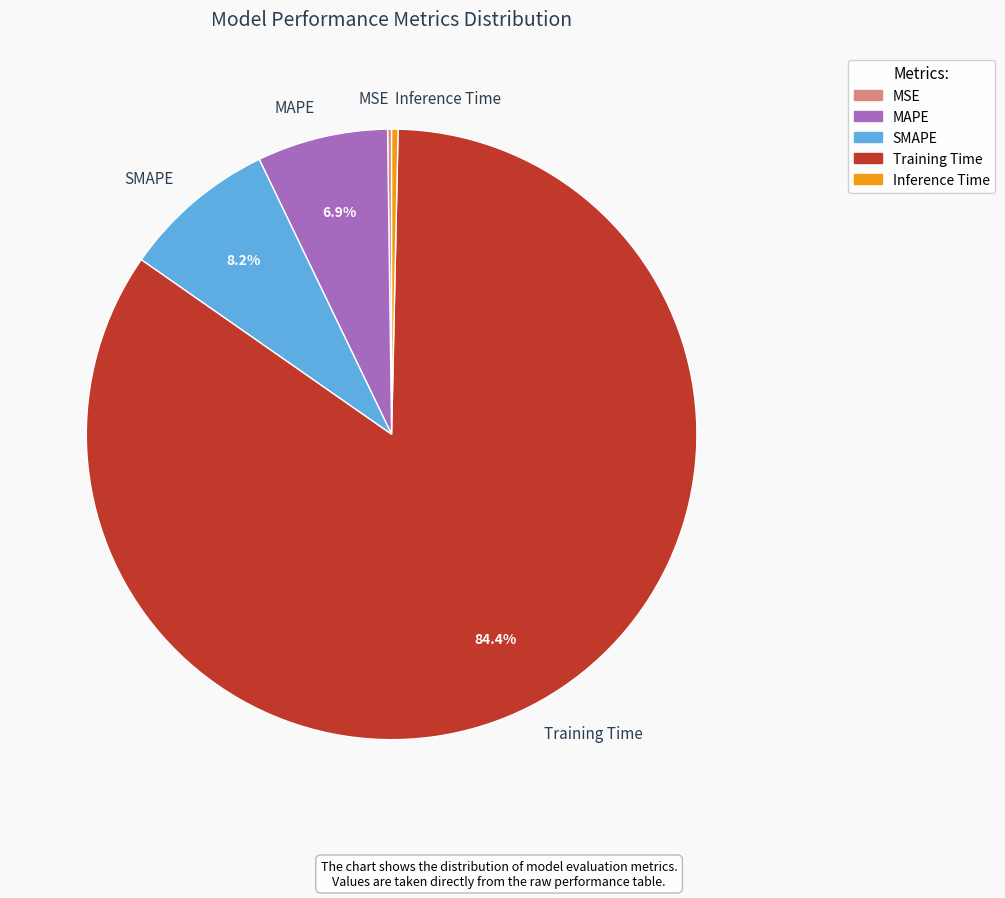

Between MAPE and Training Time, which is larger?

Training Time